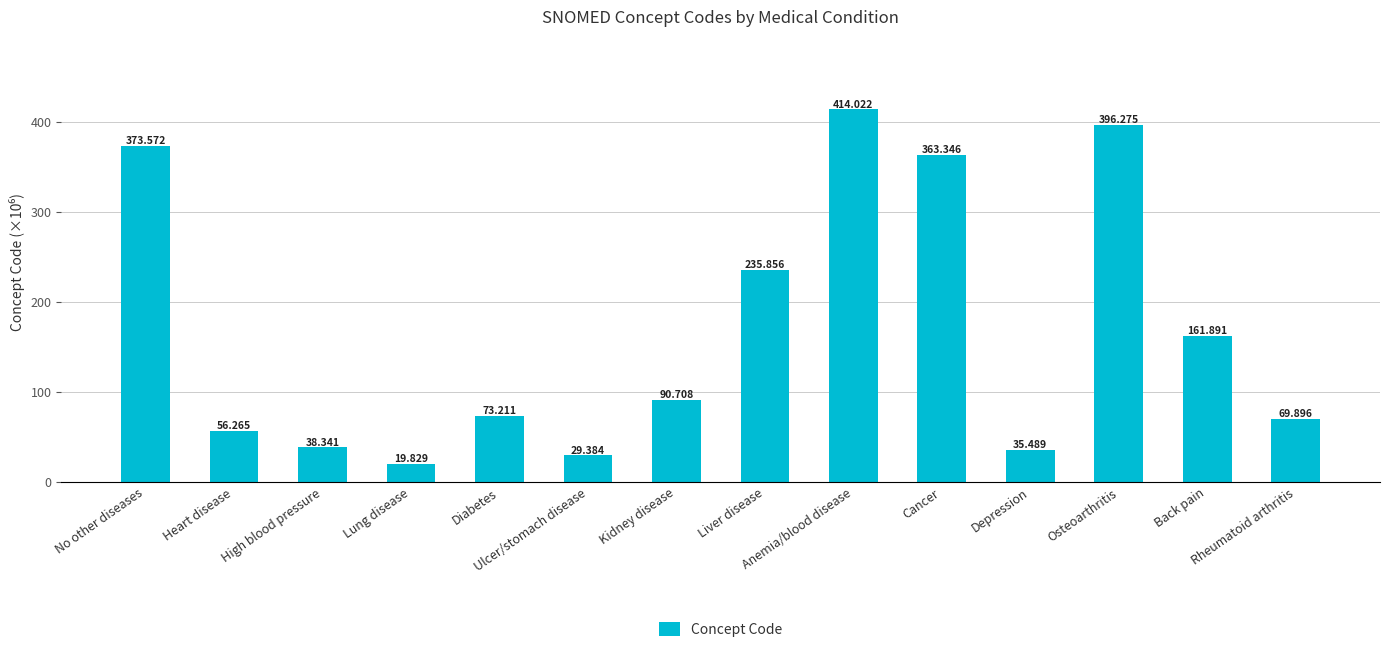

Rank the categories by value from highest to lowest.

Anemia/blood disease, Osteoarthritis, No other diseases, Cancer, Liver disease, Back pain, Kidney disease, Diabetes, Rheumatoid arthritis, Heart disease, High blood pressure, Depression, Ulcer/stomach disease, Lung disease